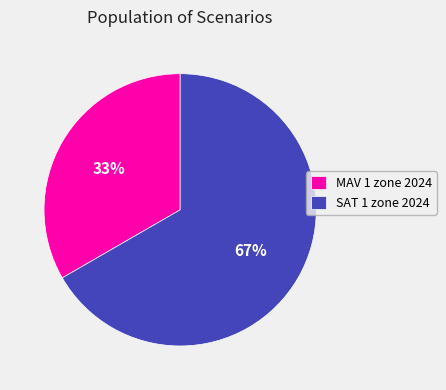

Which slice is the smallest?

MAV 1 zone 2024